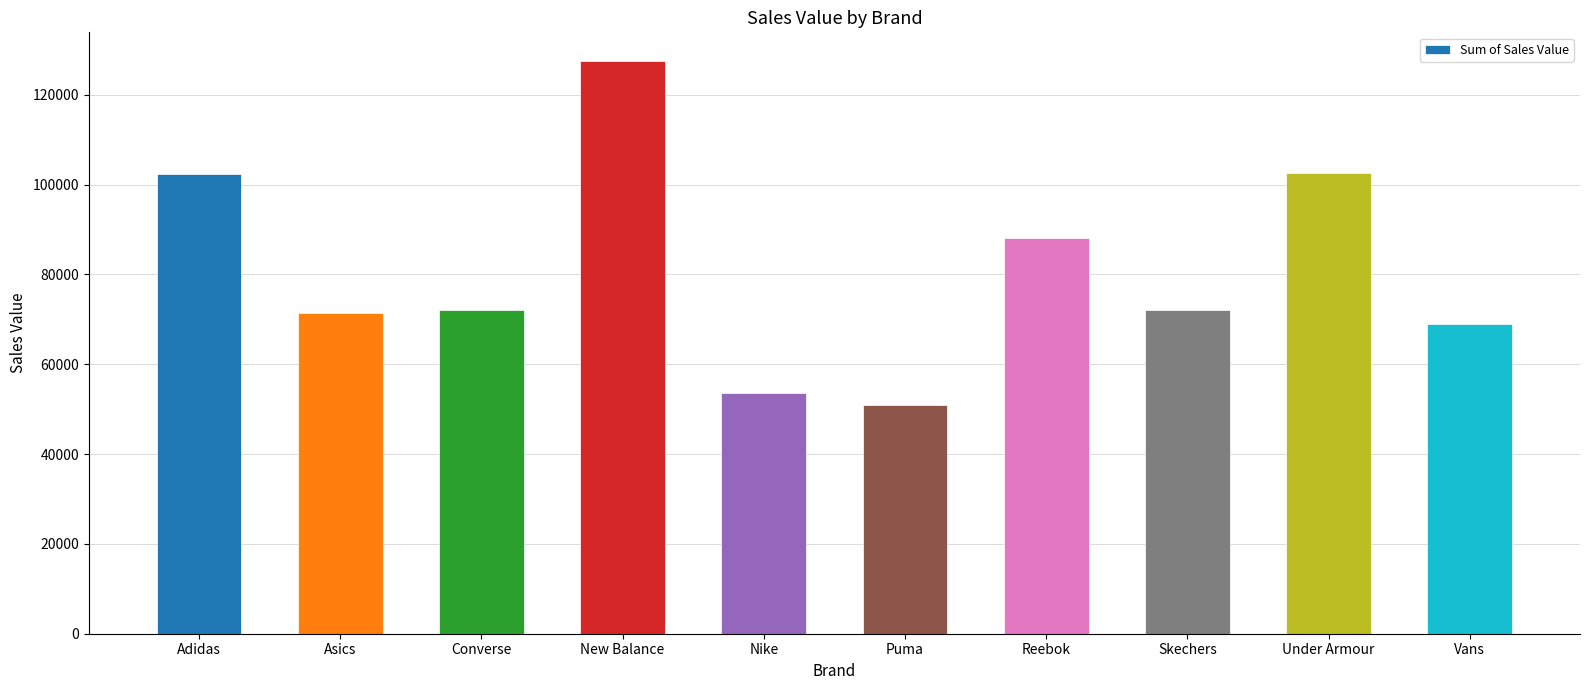

How many data points are above 72018?

5